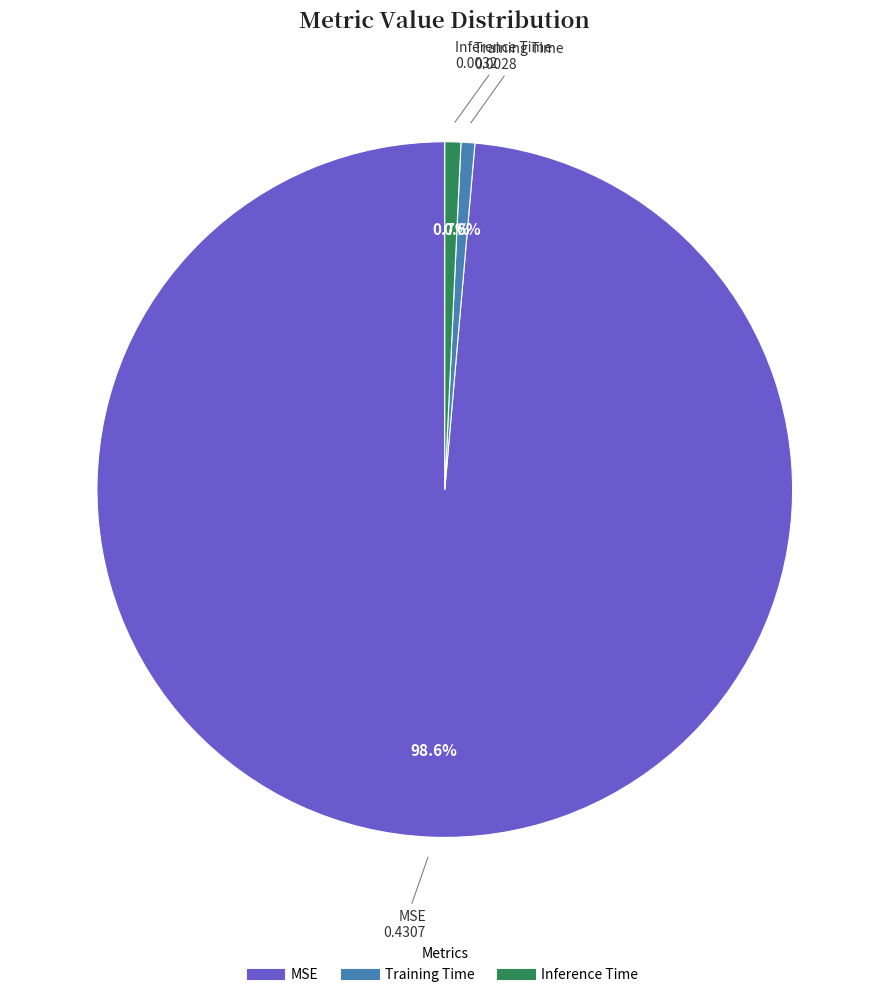

True or false: Inference Time accounts for 11% of the total.

False